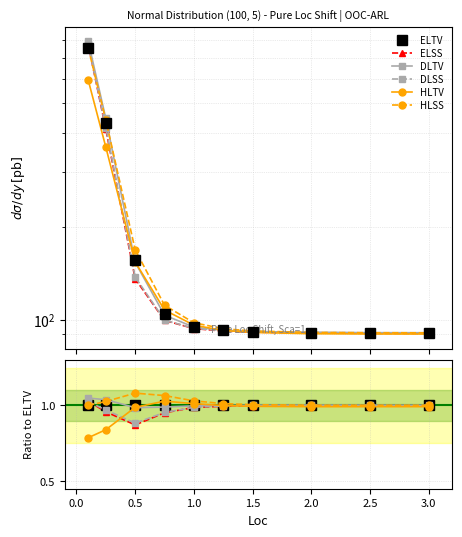

What is the highest value of the HLTV series?

1.0